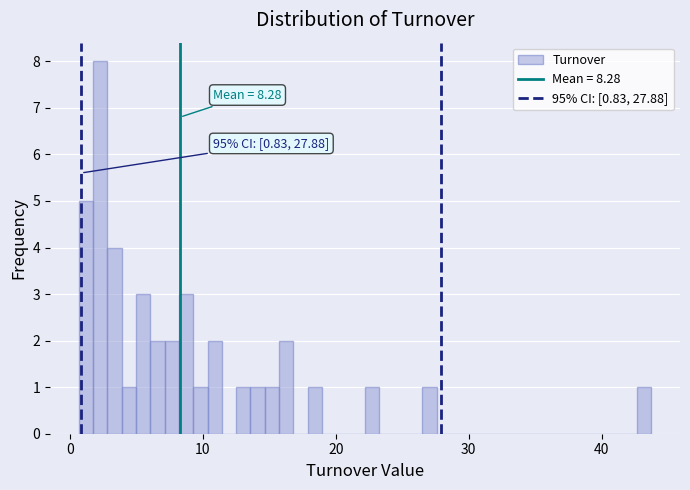

Read against the x-axis, roughly where is the centre of the tallest bar?

2